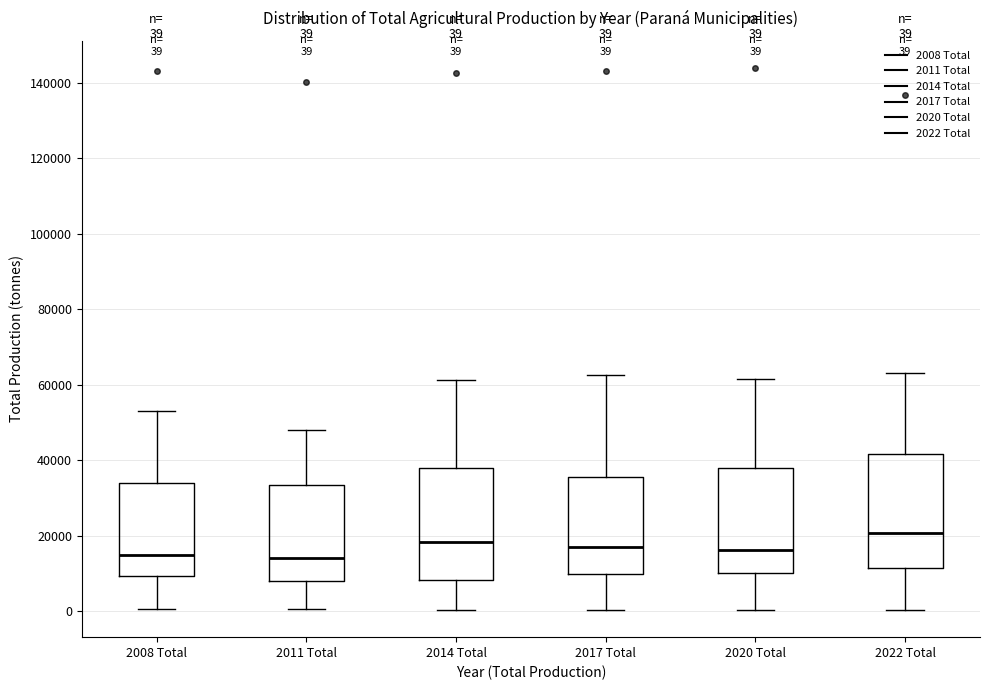

Which box has the highest median line?

2022 Total